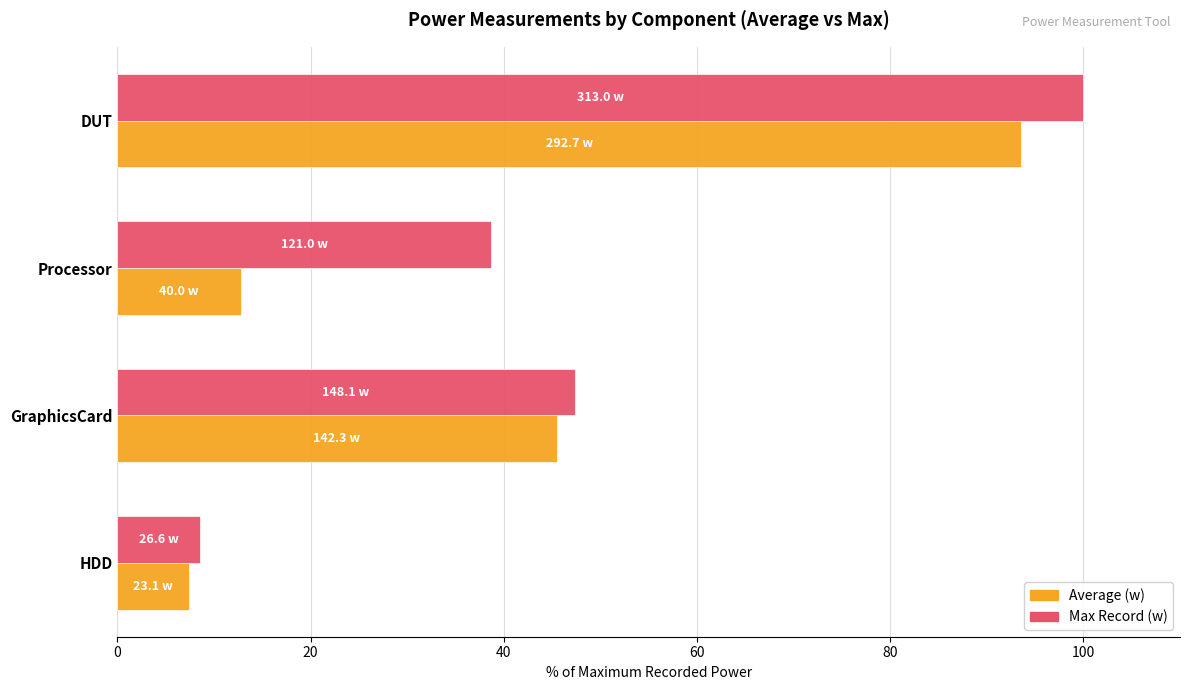

Which series has the widest spread of values?

Max Record (w)